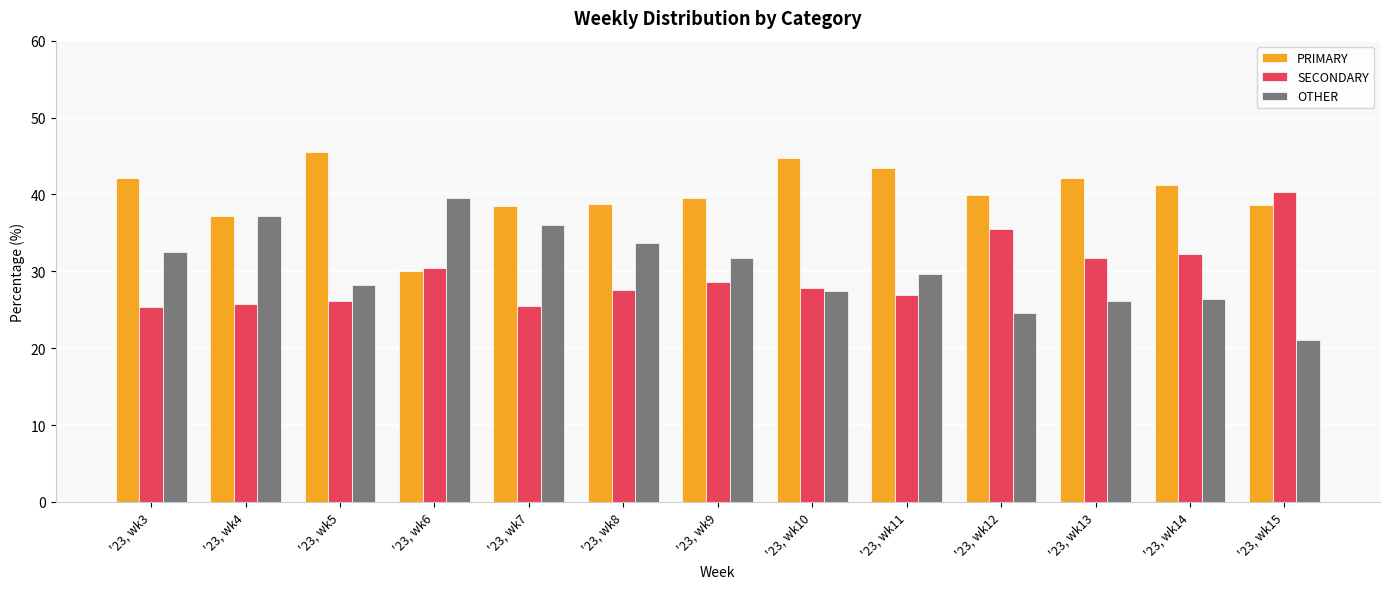

At which label is OTHER closest to 30?

'23, wk11